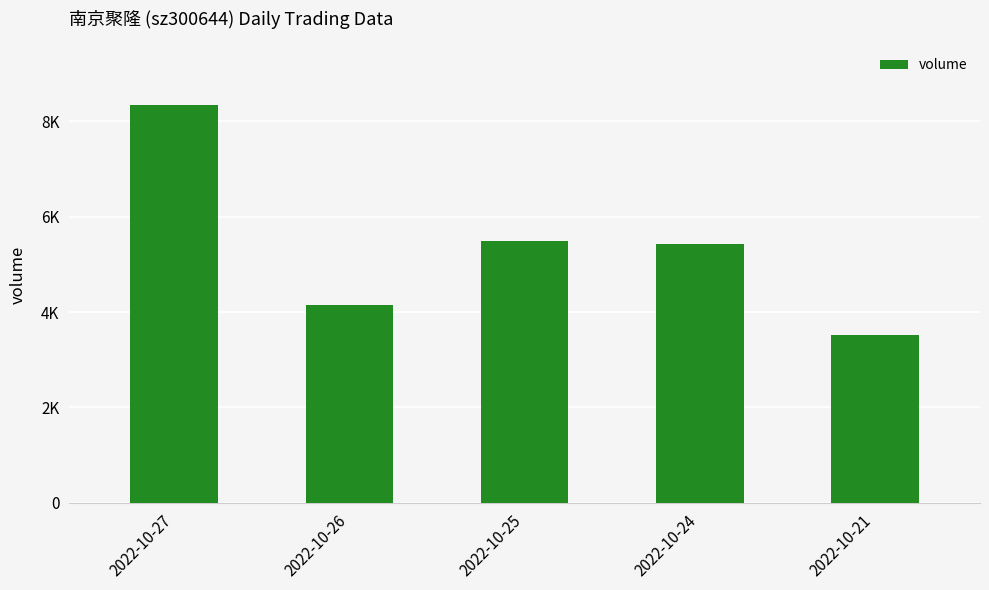

Reading left to right, transcribe all the data shown in this chart.

2022-10-27=8329	2022-10-26=4153	2022-10-25=5493	2022-10-24=5430	2022-10-21=3527